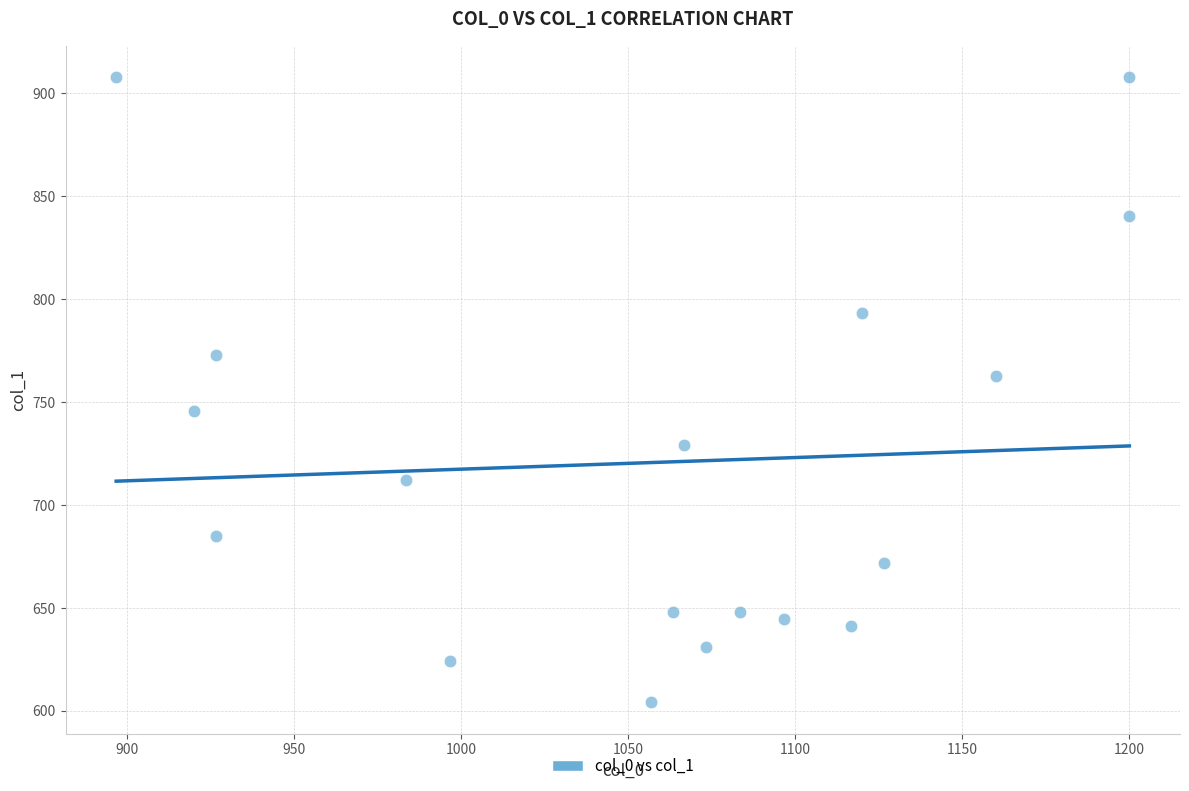

What Y value in the scatter plot is closest to 756?

762.8